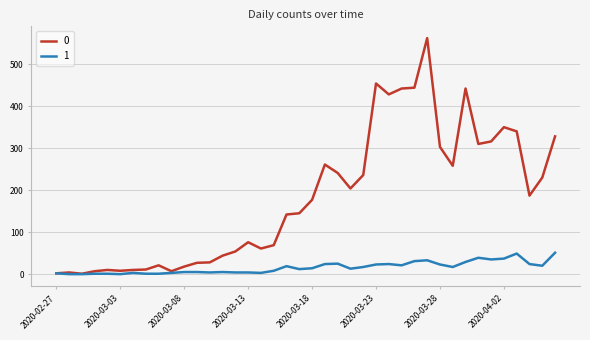

What is the maximum value shown in the chart?

562